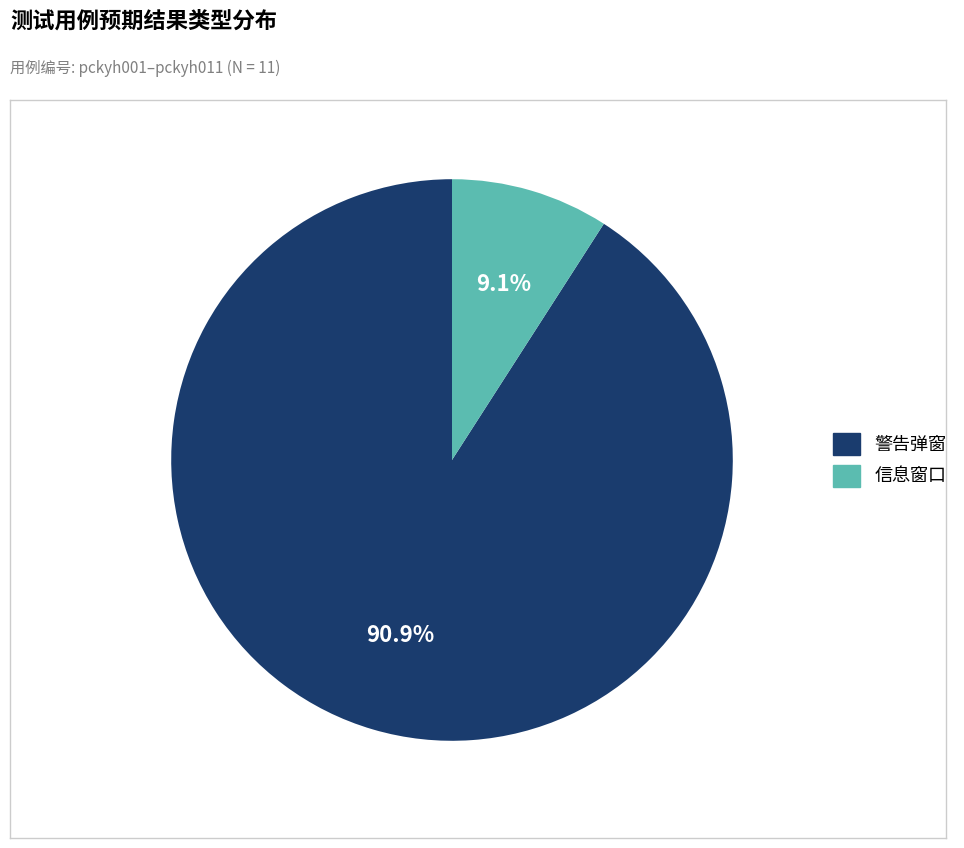

To the nearest percent, what is the difference between the 信息窗口 and 警告弹窗 slice percentages?

82%